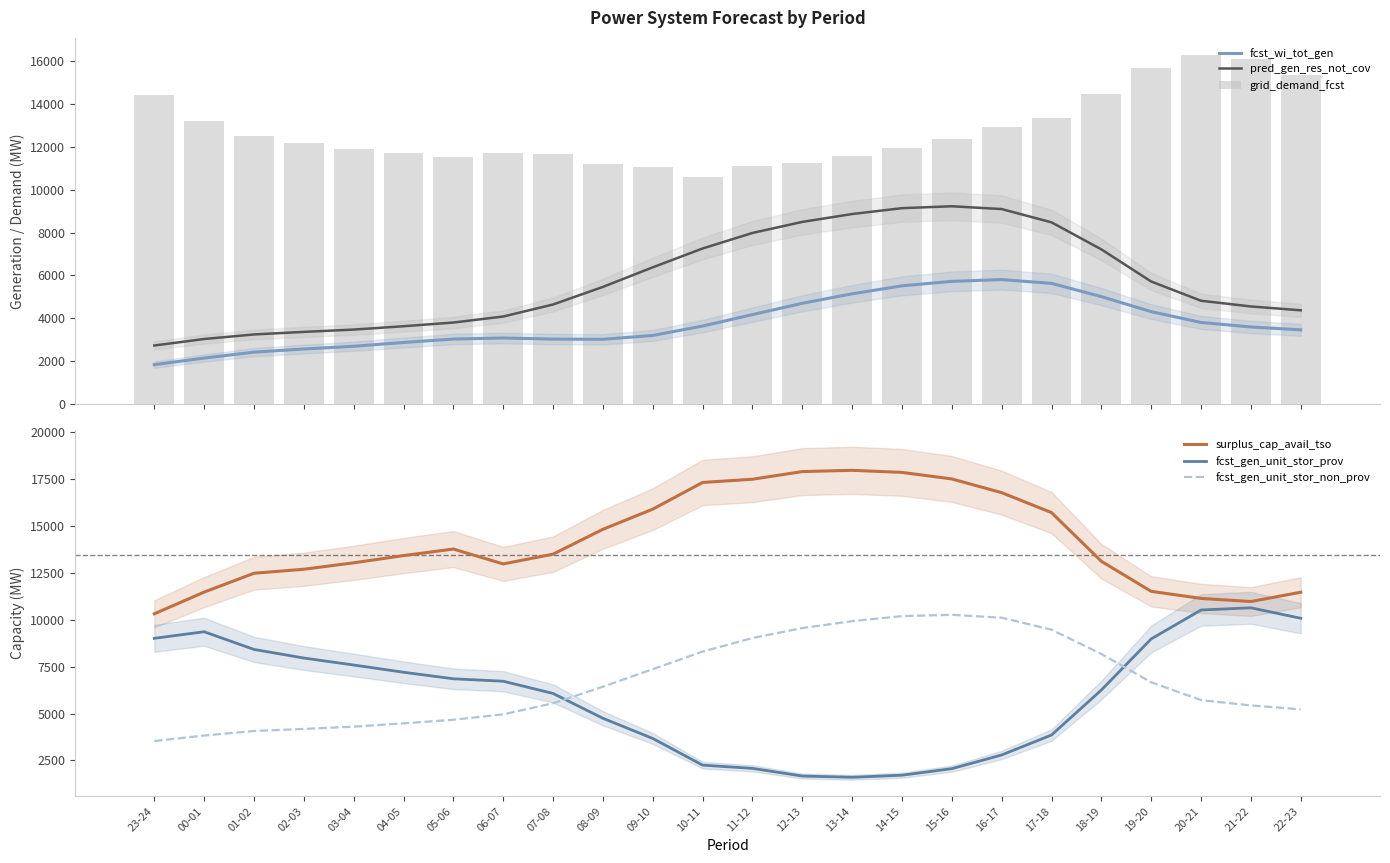

What is the total value across all series at 23-24?

41875